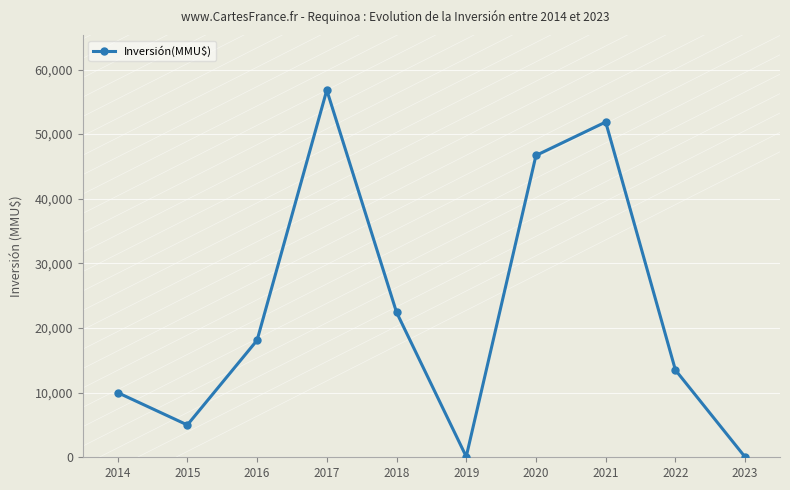

Where is the data nearest to the value 28423?

2018